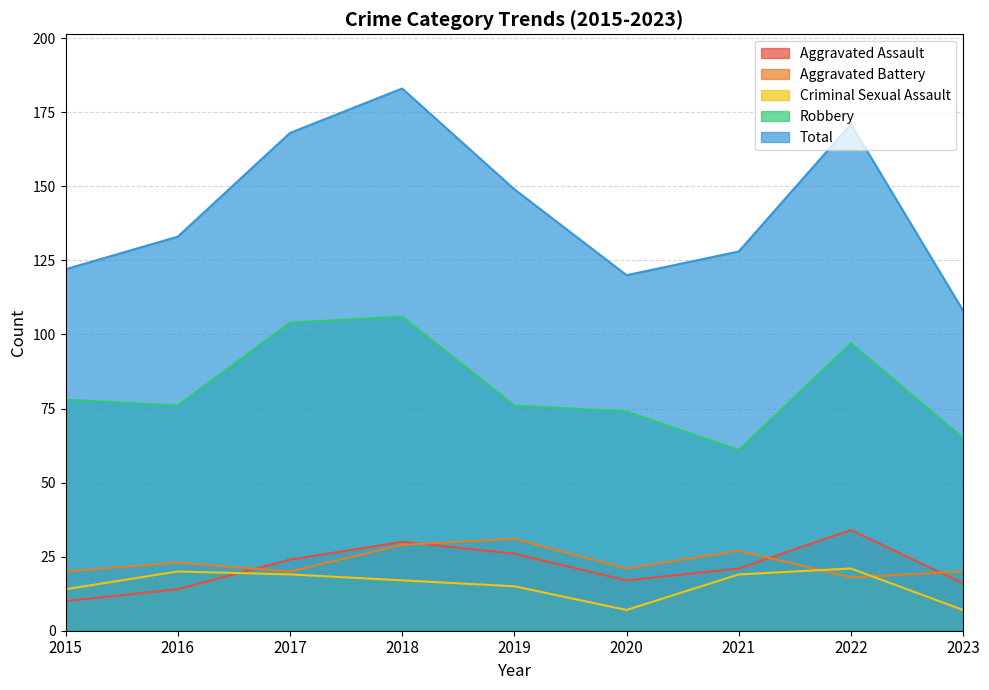

How many series are shown in this chart?

5